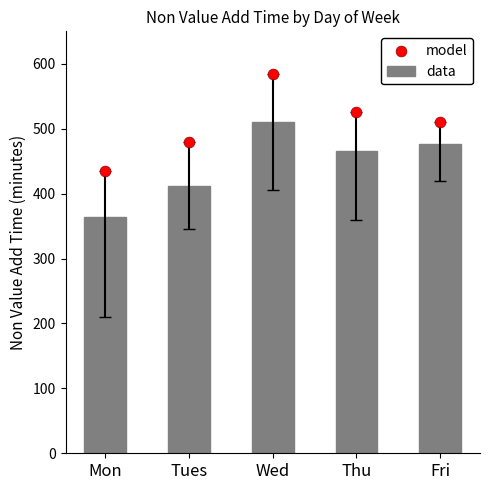

What are all the series names shown in the legend?

data, model